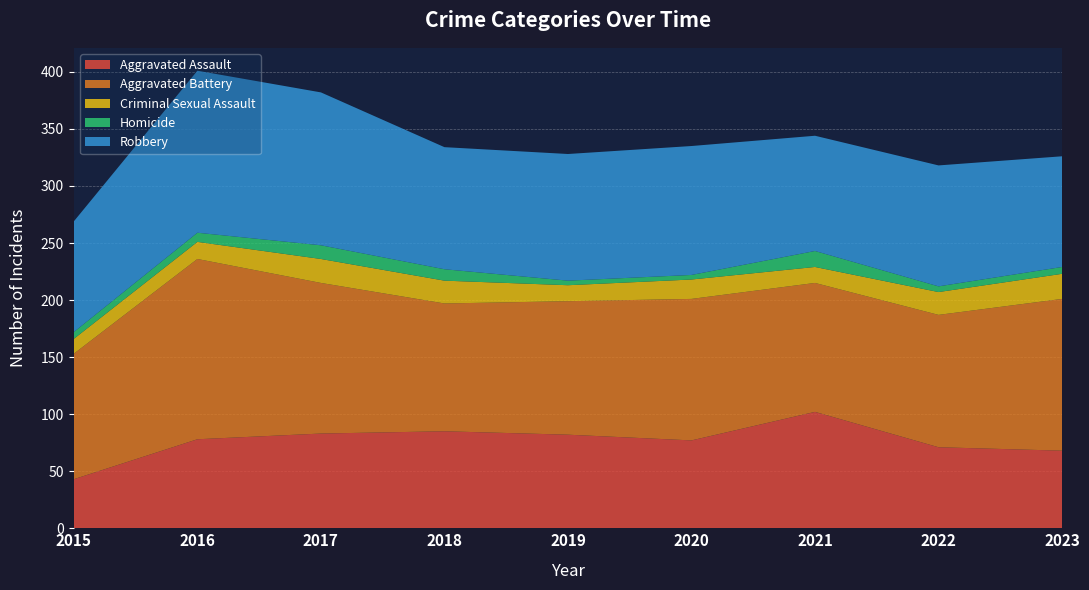

Reading right to left, list all the values displayed in this chart.

Aggravated Assault: 68	71	102	77	82	85	83	78	43
Aggravated Battery: 133	116	113	124	117	112	132	158	110
Criminal Sexual Assault: 22	20	14	17	14	20	21	15	13
Homicide: 6	5	14	4	4	10	12	8	6
Robbery: 97	106	101	113	111	107	134	142	97